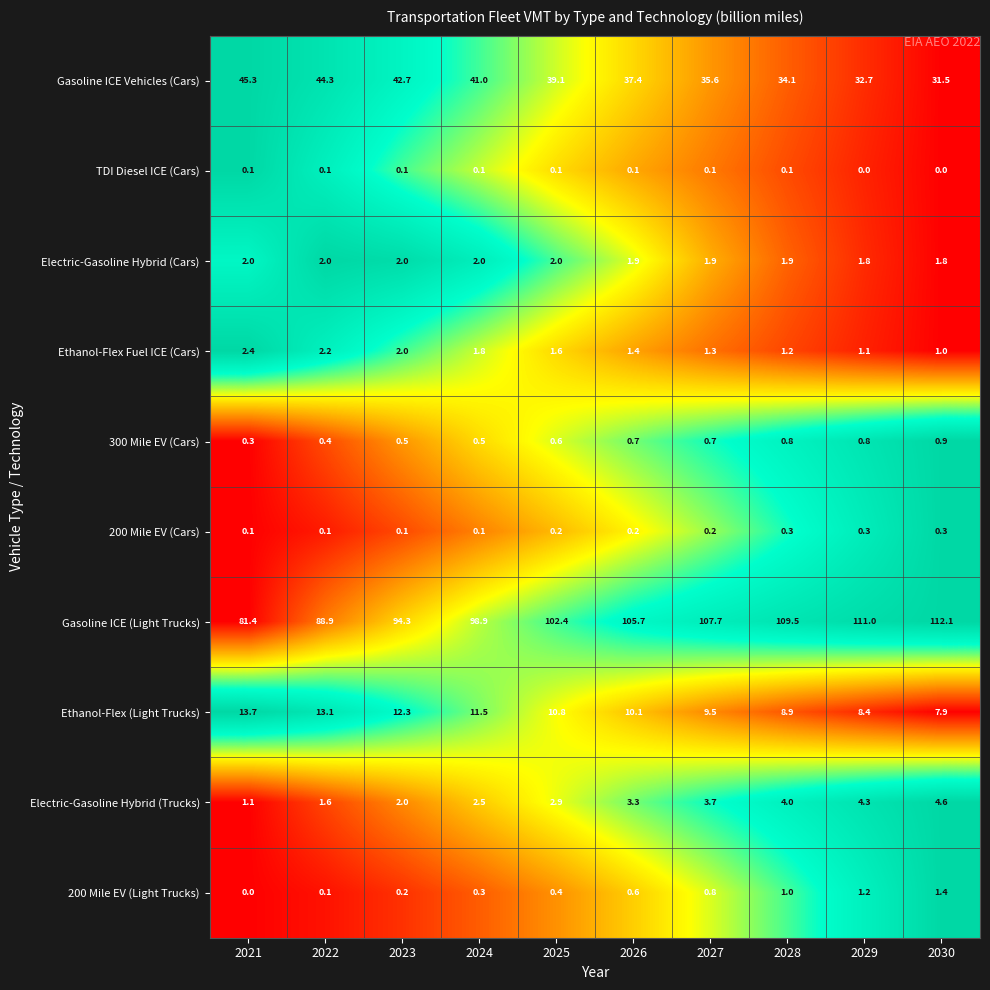

At which category is the sum across all series the highest?

2028